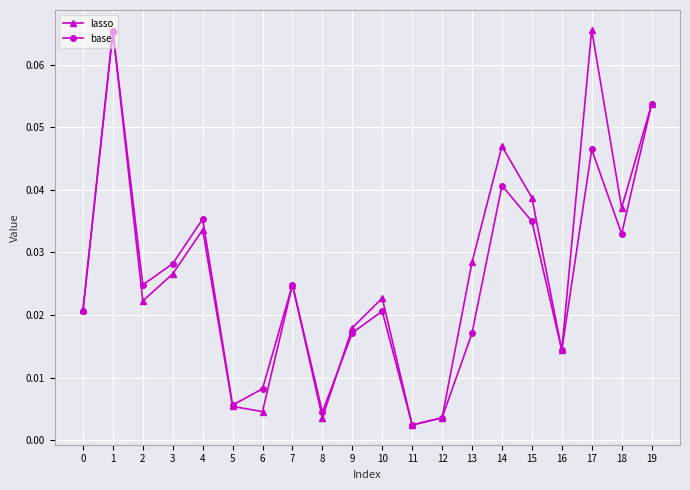

How many interior local peaks does the lasso series have?

6